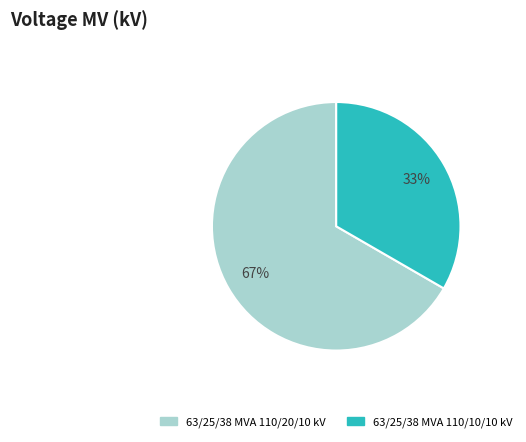

Is it true that 63/25/38 MVA 110/20/10 kV is 67% of the pie?

True